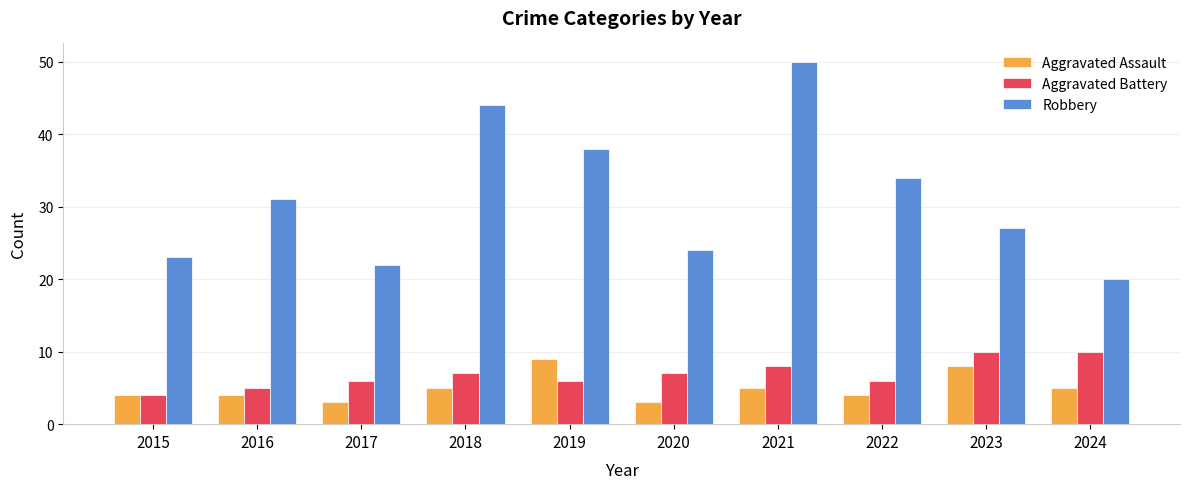

What is the lowest value of the Robbery series?

20